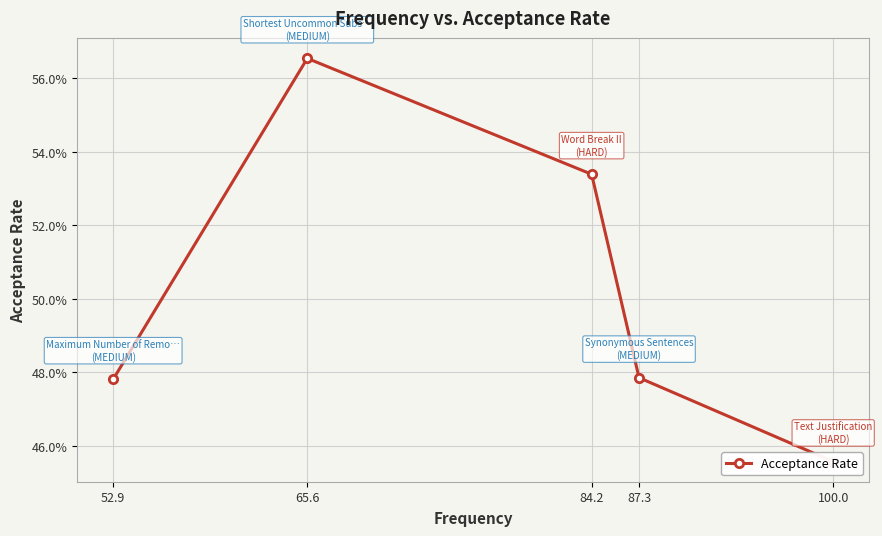

What is the greatest value displayed?

0.6